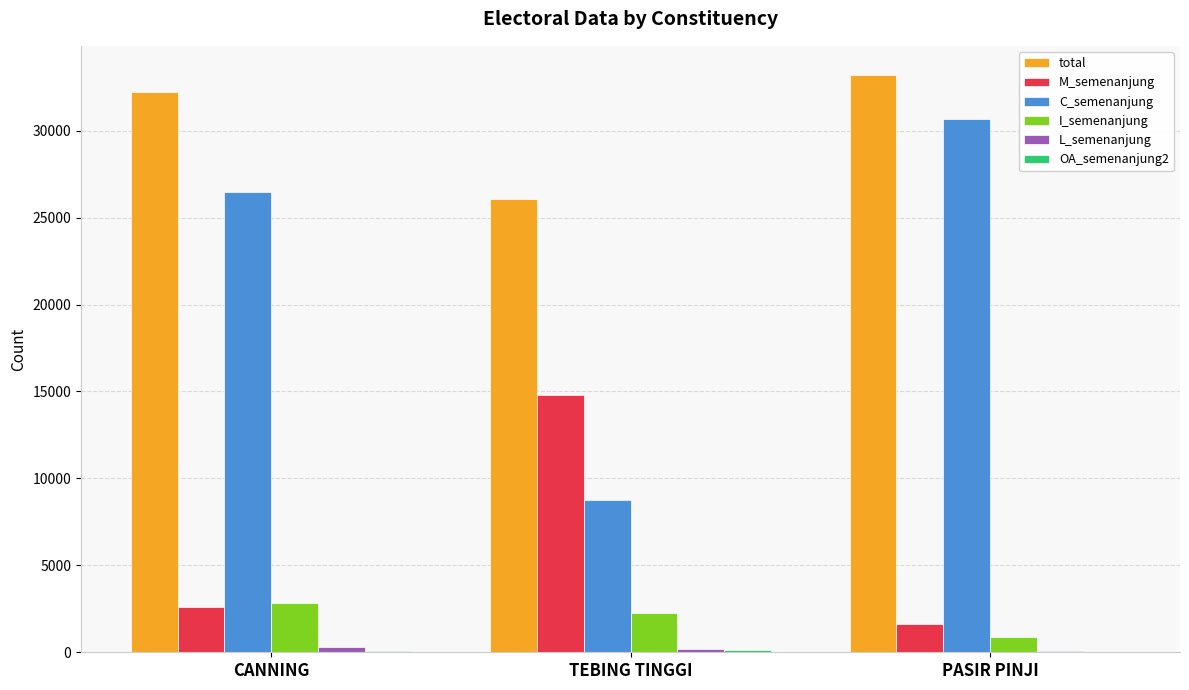

True or false: M_semenanjung has a value of 1599 at PASIR PINJI.

True